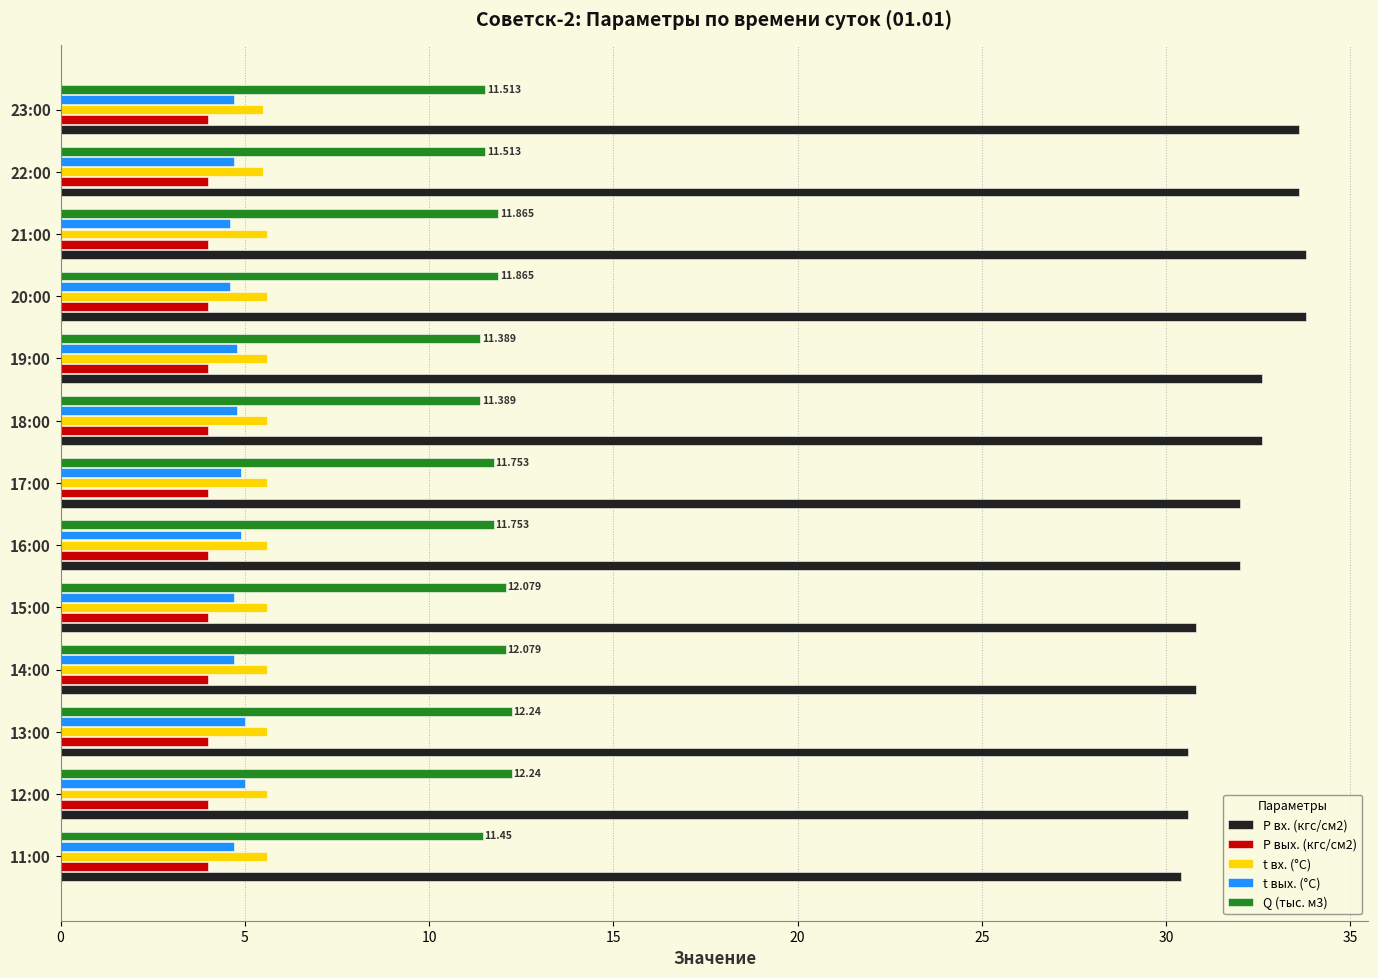

Is the value of Q (тыс. м3) at 22:00 greater than the value of t вых. (°C) at 23:00?

Yes